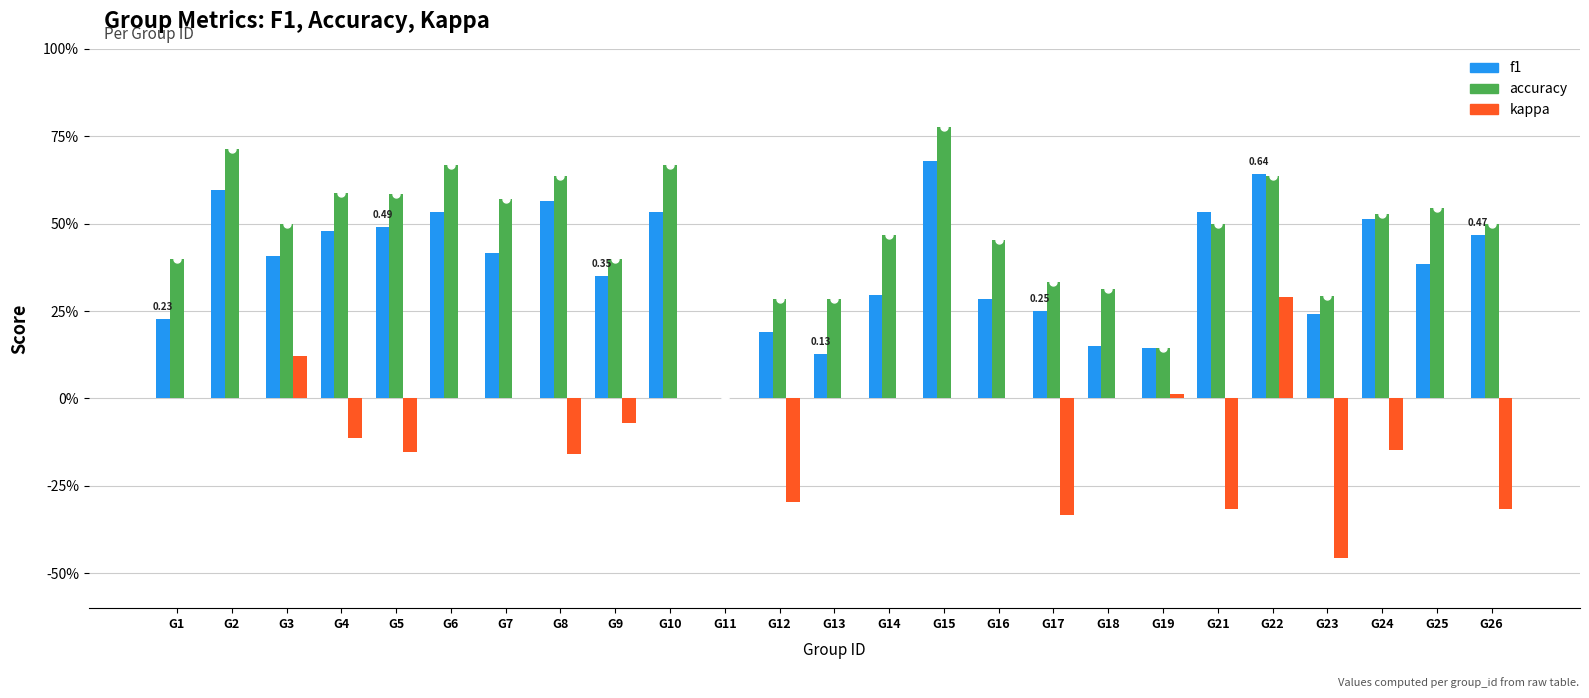

What is the sum of all f1 values?

9.5